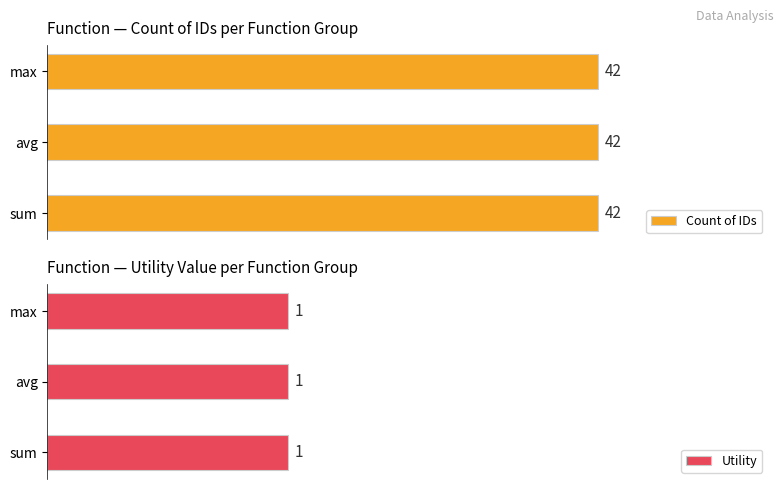

What is the sum of all sum values?

43